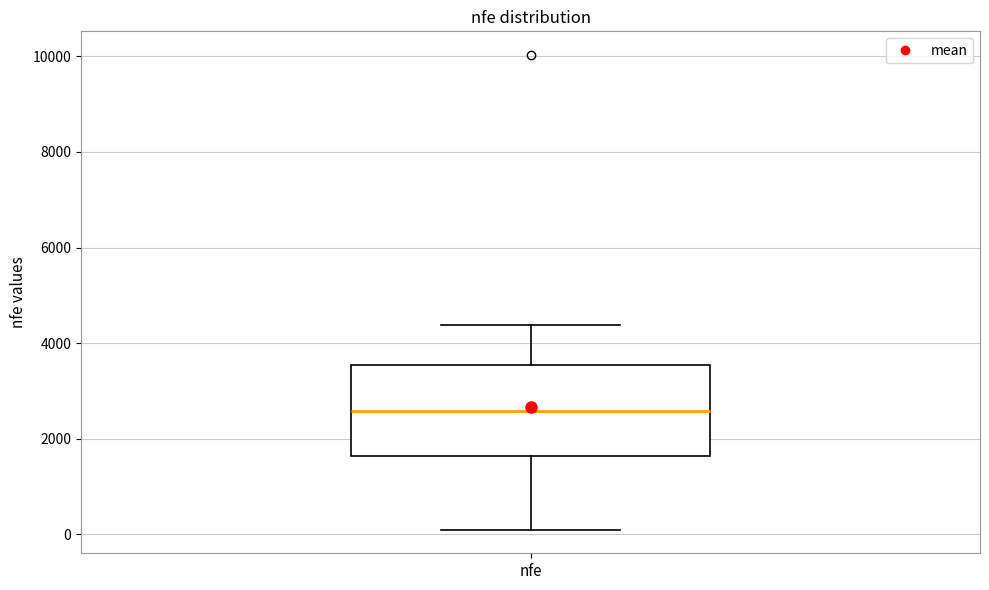

Read this box plot against the y-axis: the position of the median line, the range covered by the box, and the ends of both whiskers. The values are not printed on the chart, so give them approximately, as read against the axis.

median 2600, box 1600 to 3600, whiskers 200 to 4400